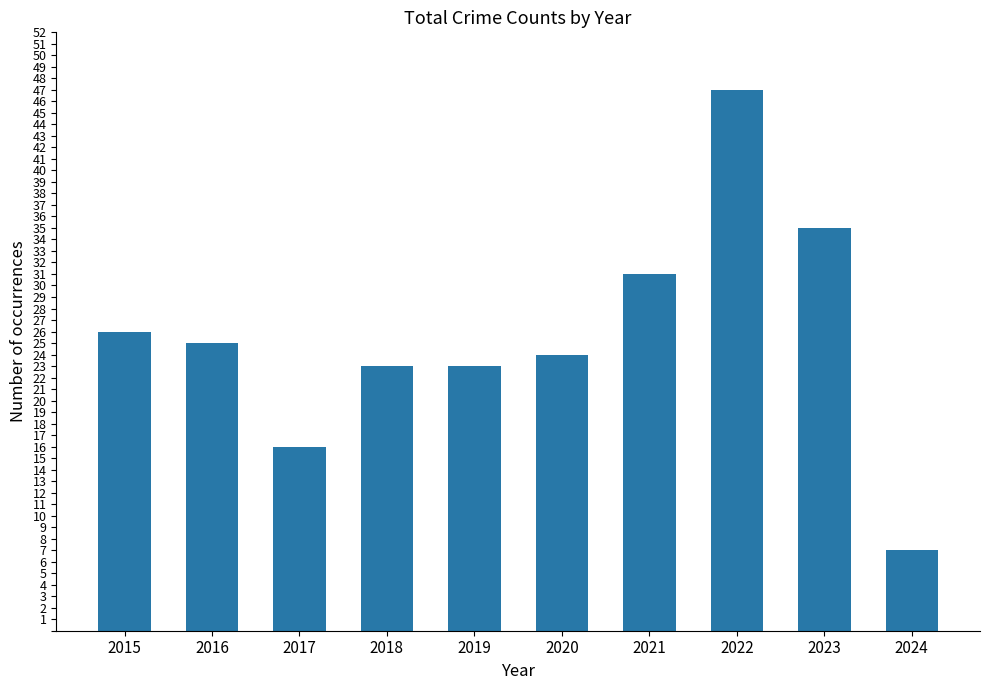

Approximately how many times larger is the value at 2019 compared to 2023?

0.7